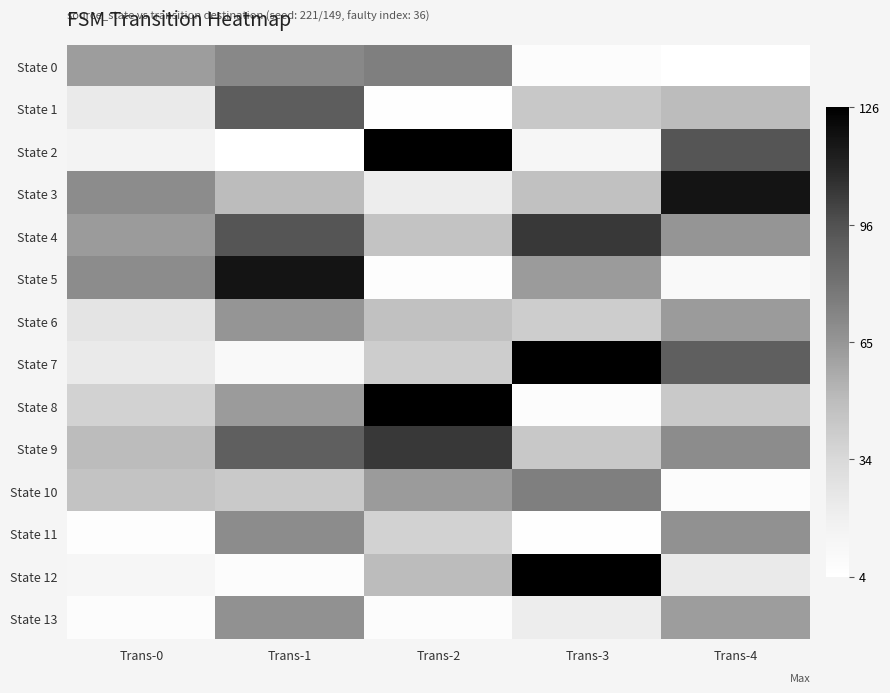

Which series has the largest total across all categories?

State 4